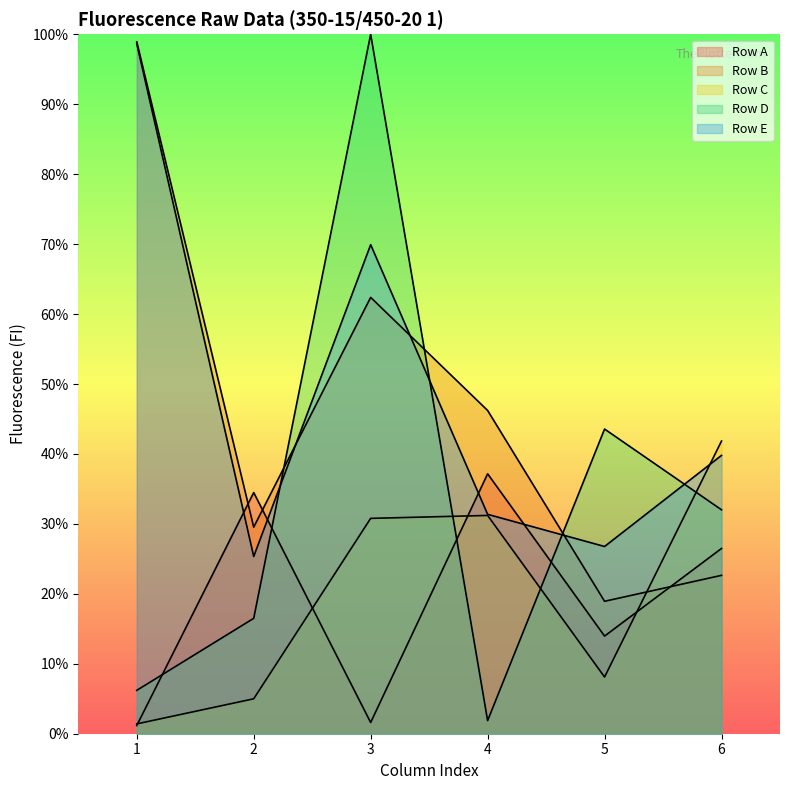

Reading left to right, what are all the values shown in this chart?

Row A: 1=1.2	2=34.5	3=1.6	4=37.2	5=14.0	6=26.5
Row B: 1=98.9	2=29.5	3=62.4	4=46.2	5=18.9	6=22.6
Row C: 1=1.4	2=5.0	3=30.8	4=31.2	5=8.1	6=41.8
Row D: 1=6.2	2=16.5	3=100.0	4=1.9	5=43.6	6=32.0
Row E: 1=98.7	2=25.3	3=69.9	4=31.4	5=26.8	6=39.8